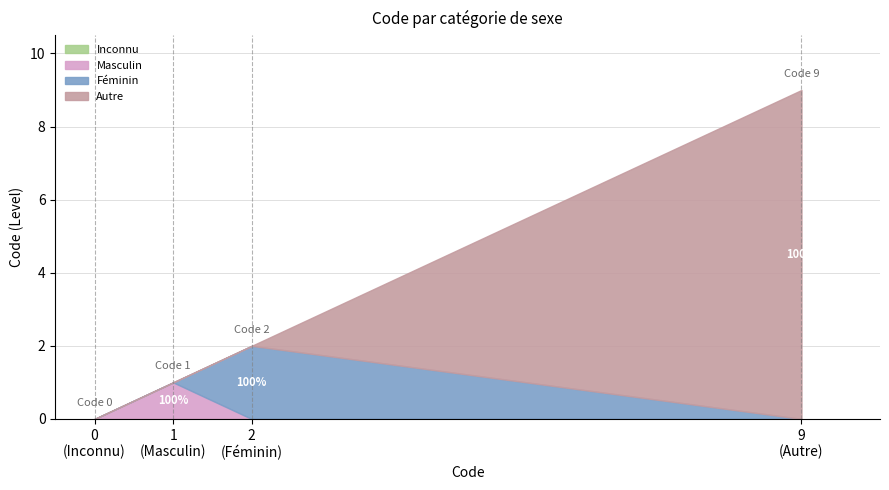

How many values in the Masculin series exceed 0?

1